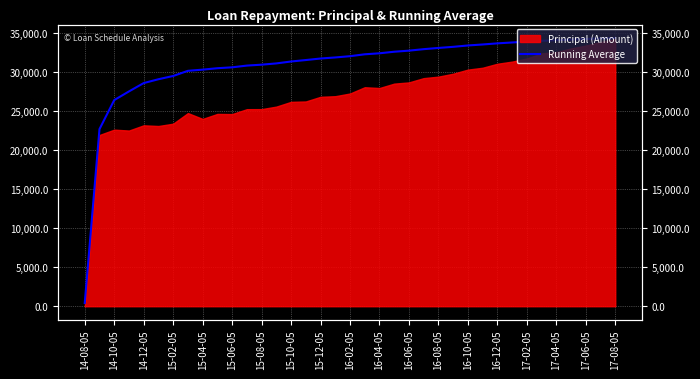

Reading right to left, transcribe all the data shown in this chart.

34358.7	34298.5	34227.8	34156.2	34068.9	33997.4	33889.3	33780.5	33668.2	33524.1	33397.8	33222.7	33081.2	32924.5	32733.7	32596.2	32395.7	32267.3	32024.8	31863.5	31726.7	31530.6	31344.8	31099.8	30937.5	30820.6	30599.2	30483.7	30302.5	30150.5	29490.3	29072.8	28580.8	27512.2	26401.0	22682.0	411.0